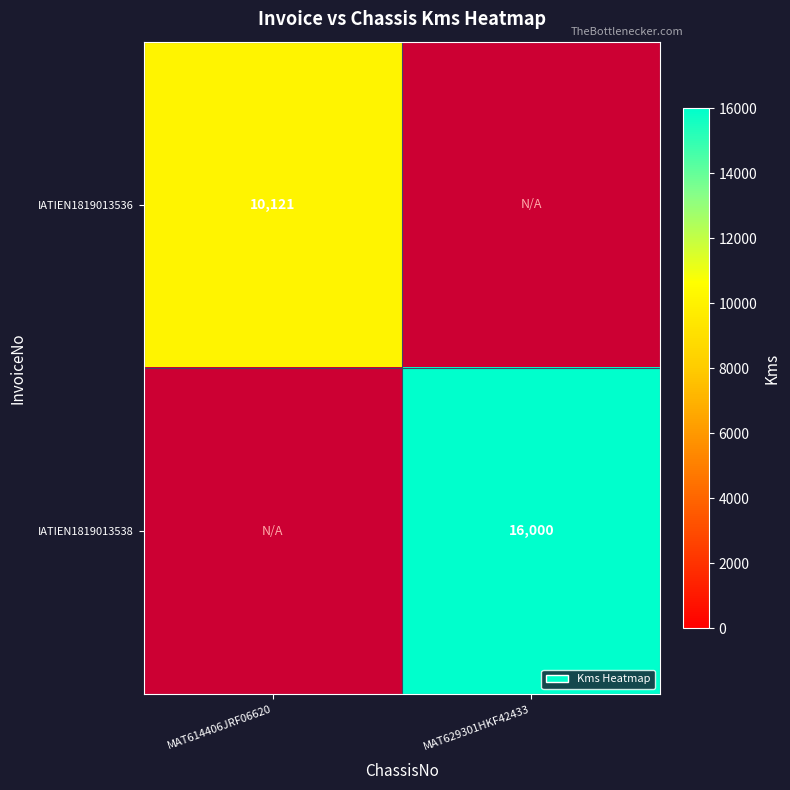

Is the value of IATIEN1819013538 at MAT629301HKF42433 greater than the value of IATIEN1819013536 at MAT614406JRF06620?

Yes